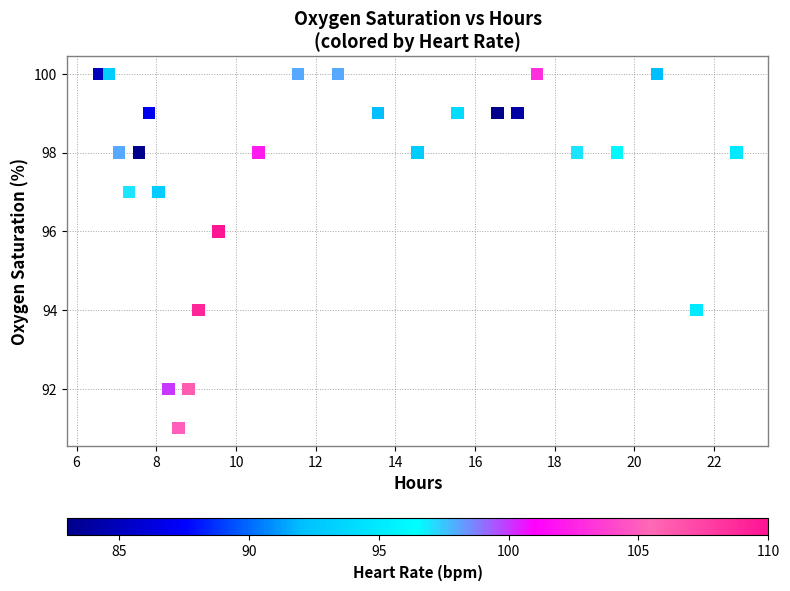

What is the range of Y values (max minus min)?

9